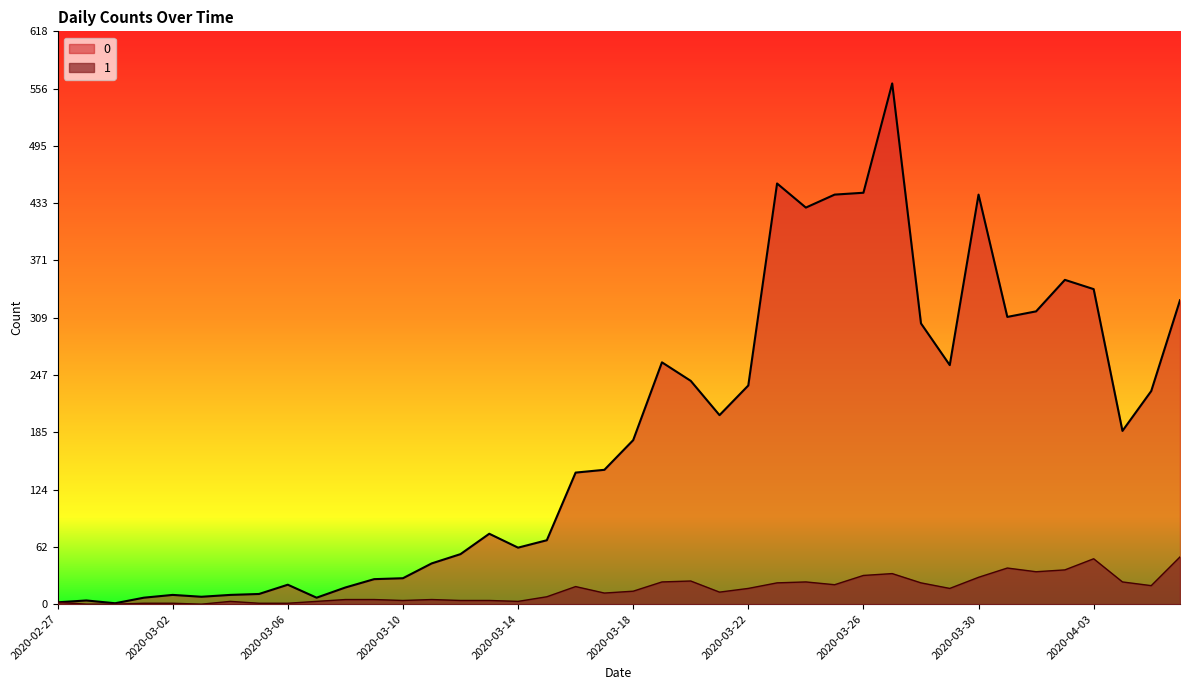

Does the chart display data point markers on the line(s)?

No